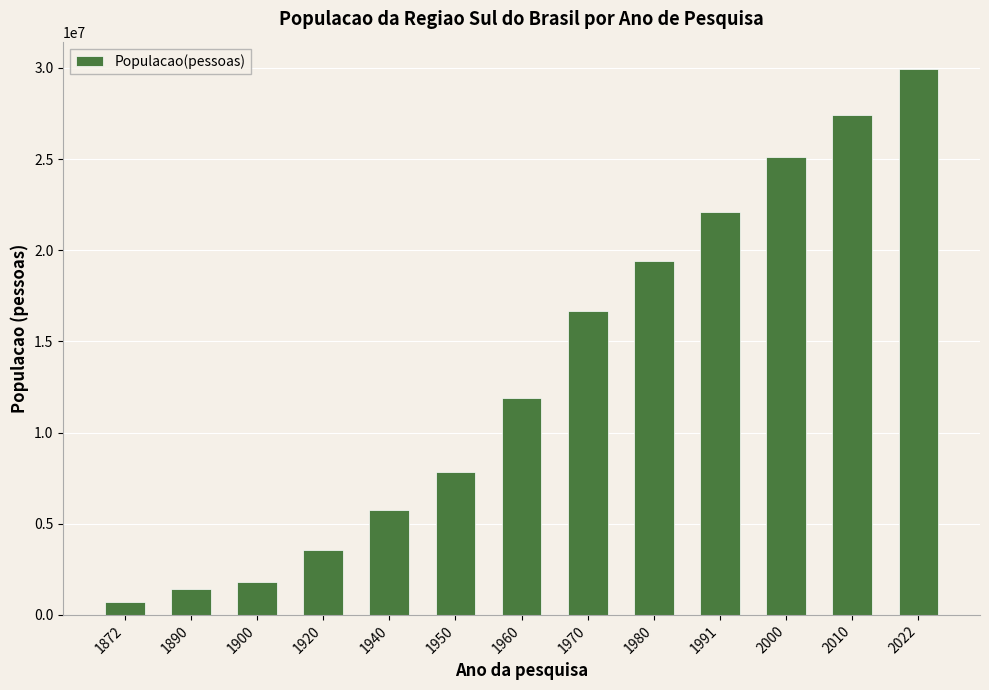

What is the average value?

13351511